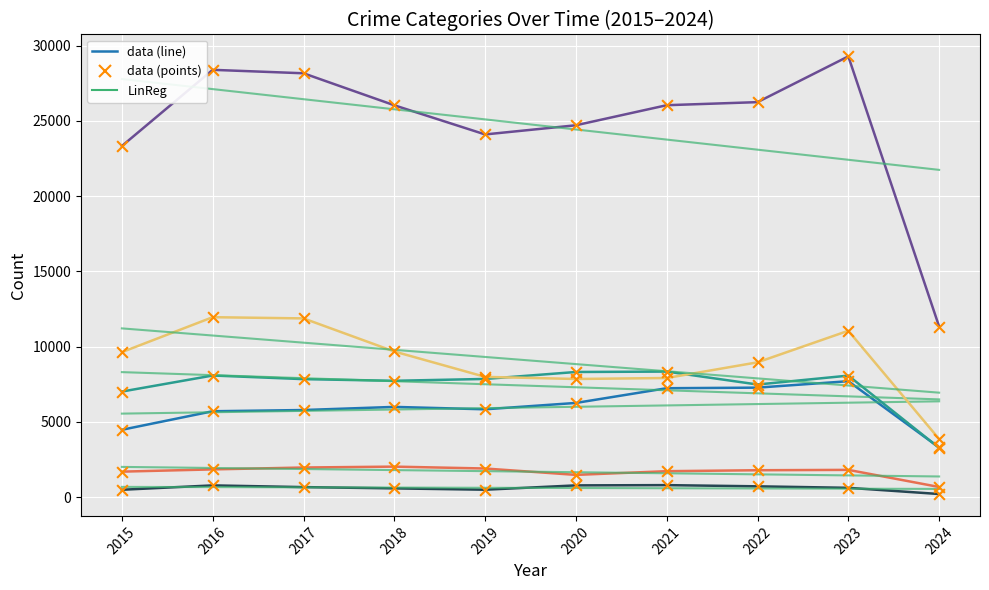

Which series has the widest spread of Y values?

Total